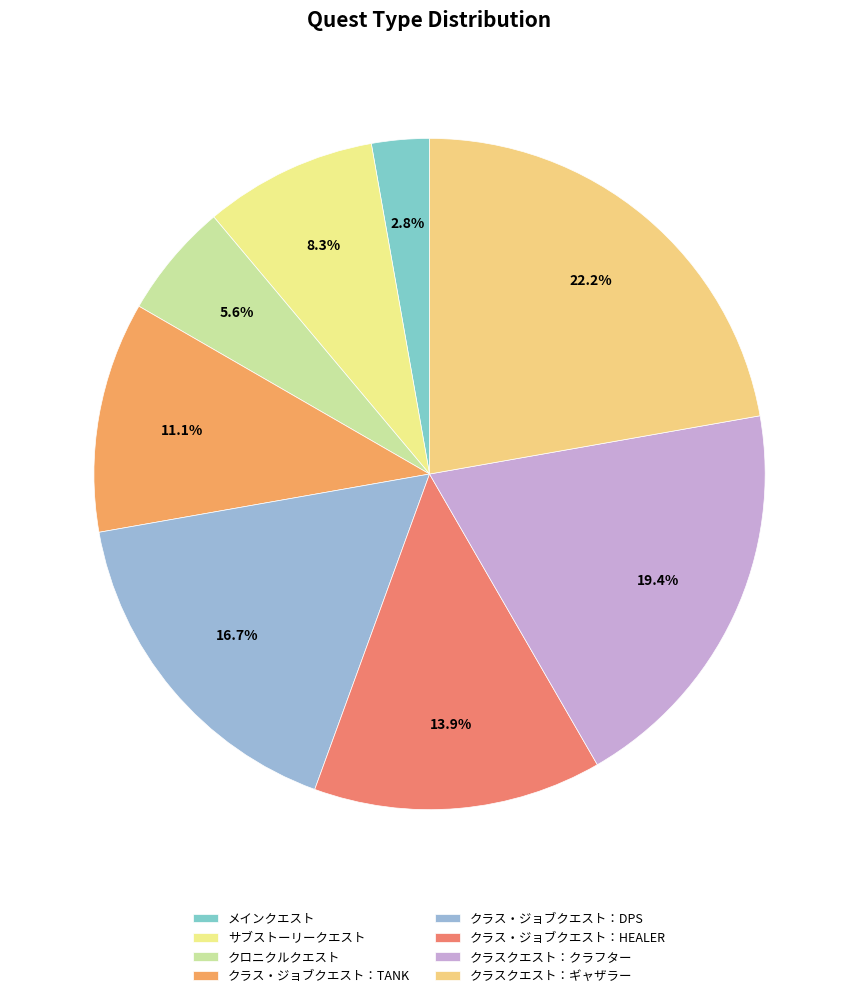

What percentage is the クラス・ジョブクエスト：TANK slice, to the nearest percent?

11%